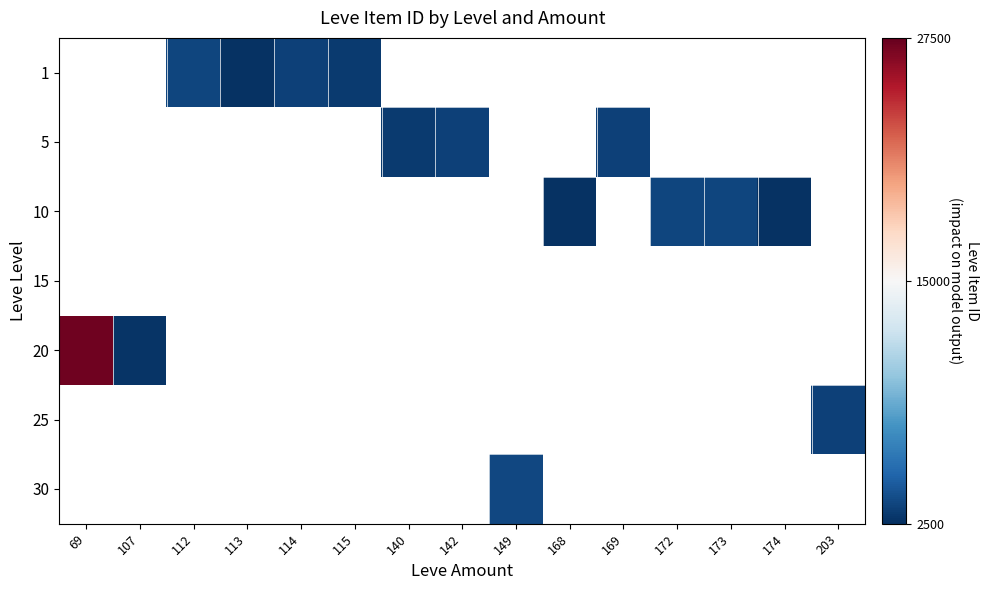

Which label corresponds to the smallest value in the chart?

168